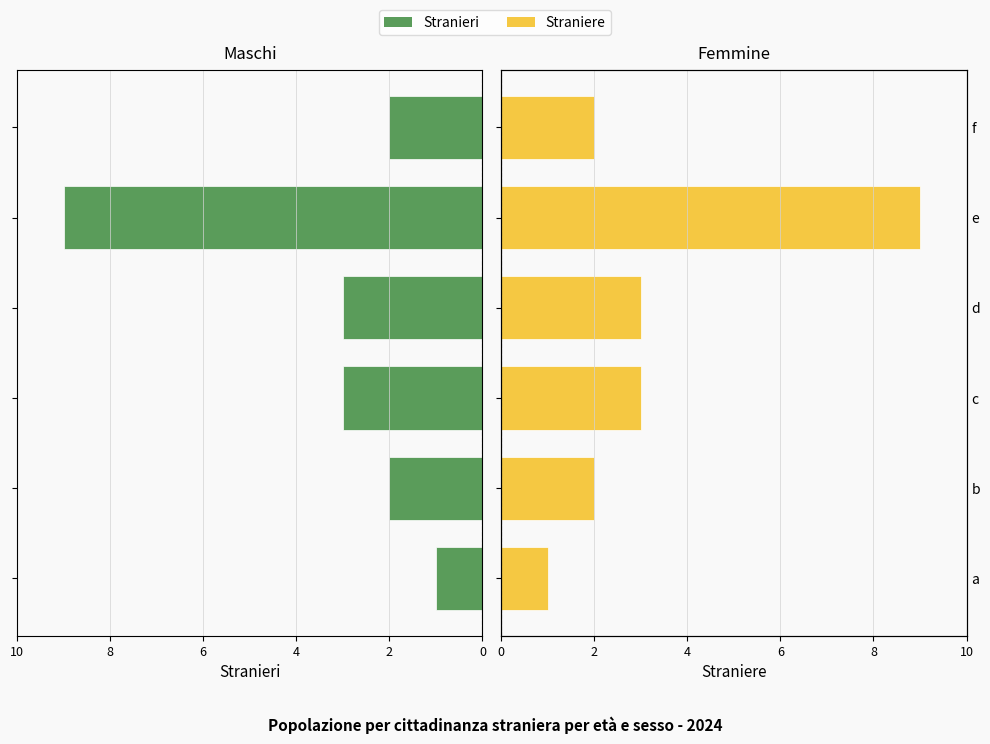

At how many categories does at least one series exceed -2?

6